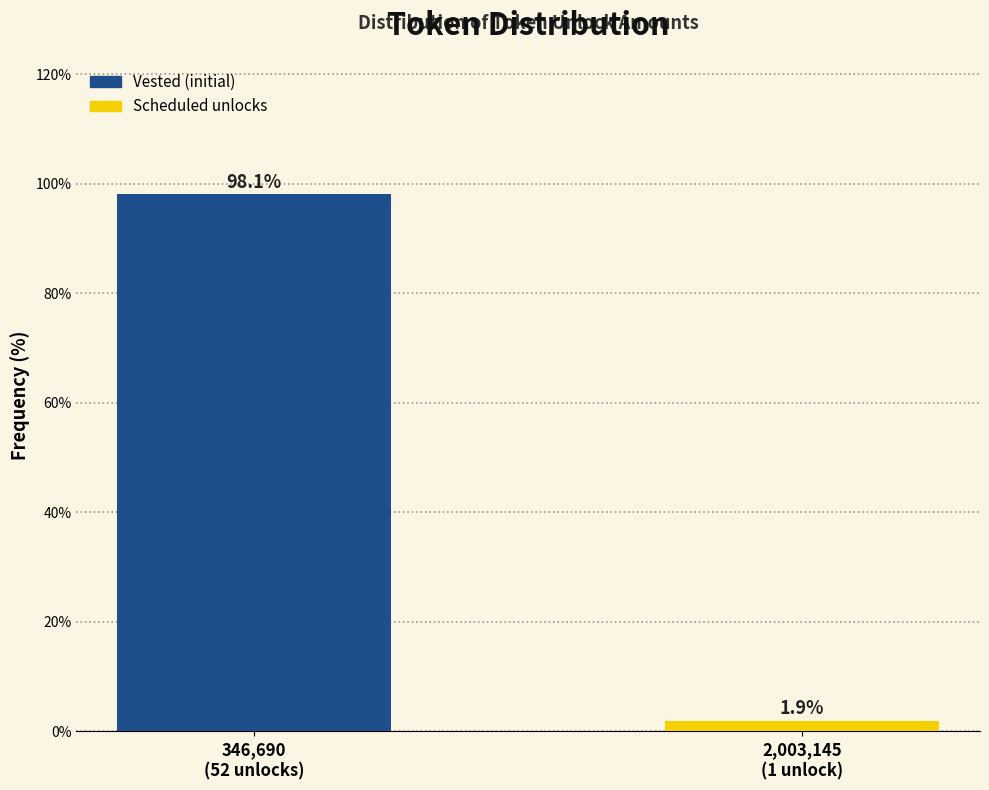

Reading left to right, what are all the values shown in this chart?

98.1	1.9